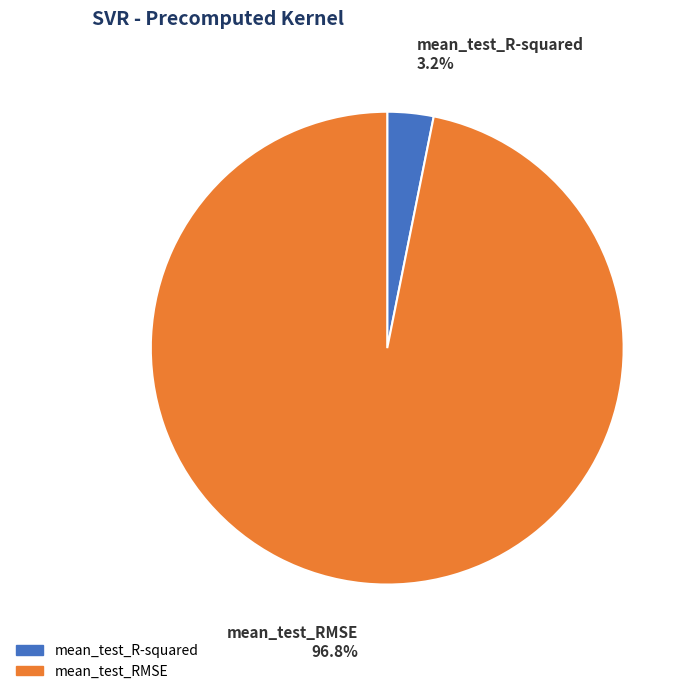

Is there any slice that represents more than half of the pie?

Yes